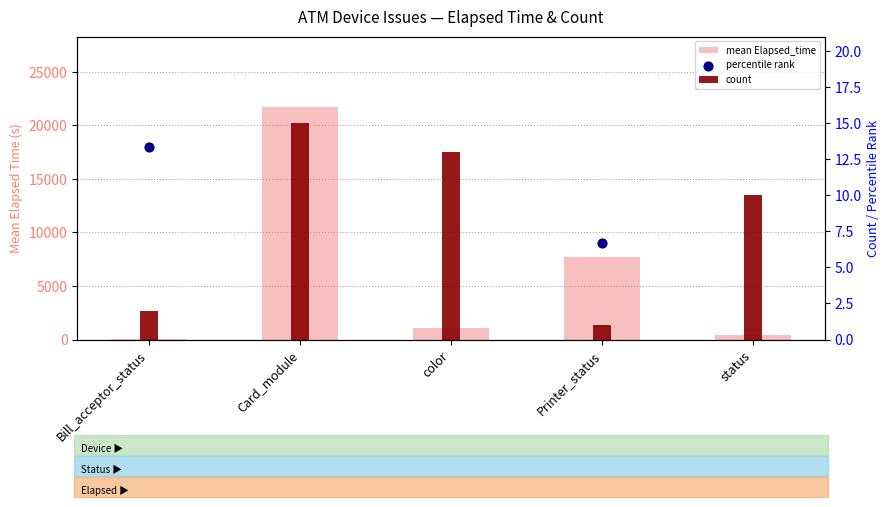

What is the total value across all series at status?

522.1